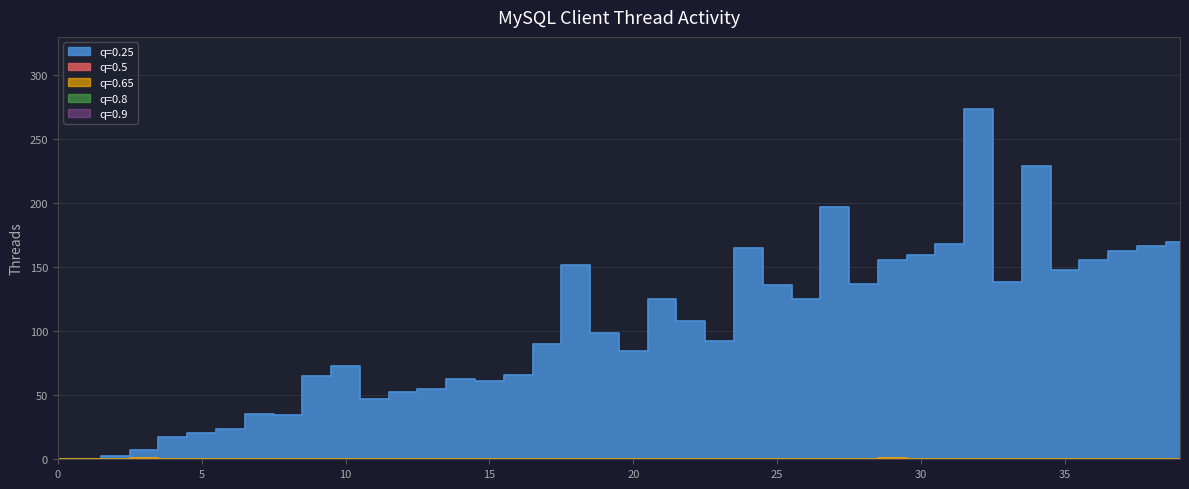

Does the chart have visible grid lines?

Yes